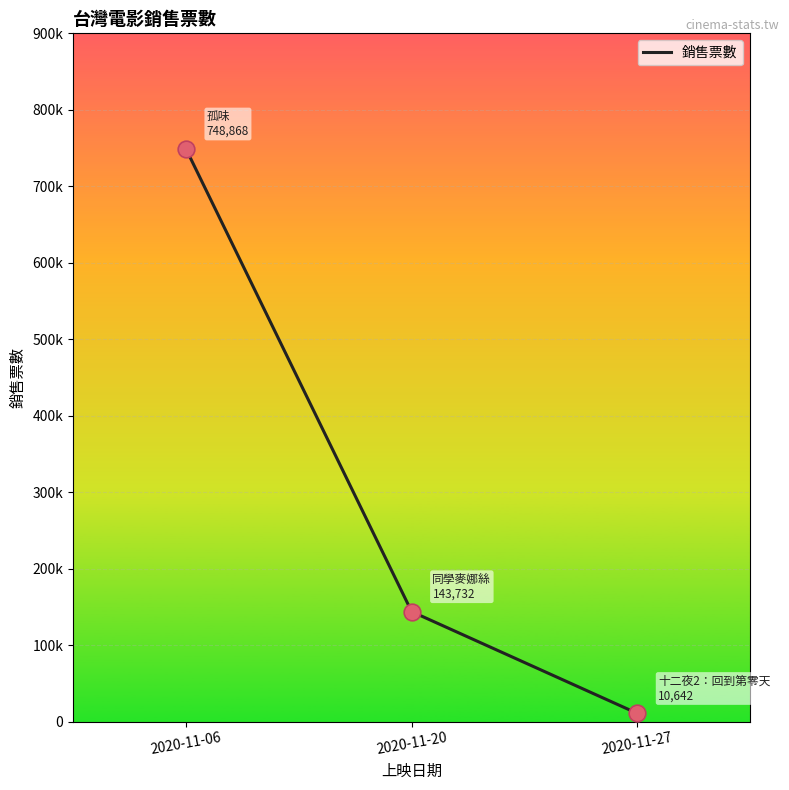

What is the change in value from 2020-11-06 to 2020-11-20?

-605136